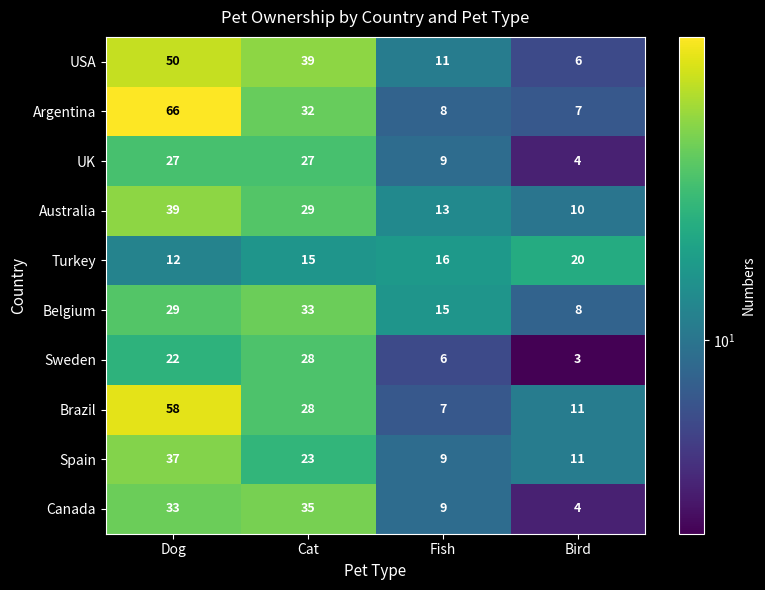

What is the difference between the maximum and minimum values in the Turkey series?

8